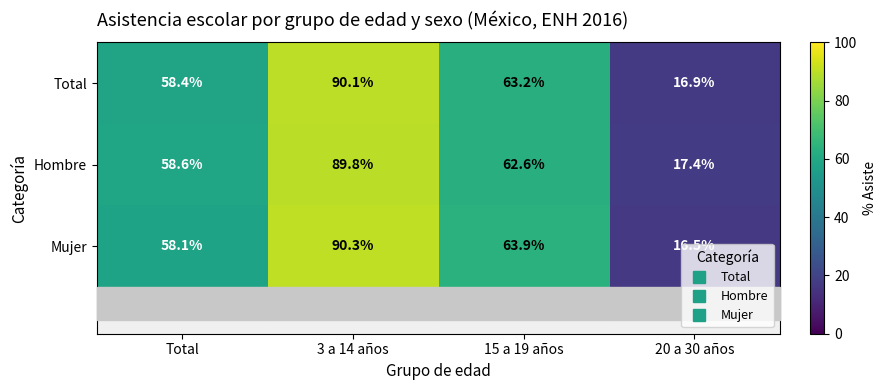

List the series in order of their peak value, lowest first.

Hombre, Total, Mujer